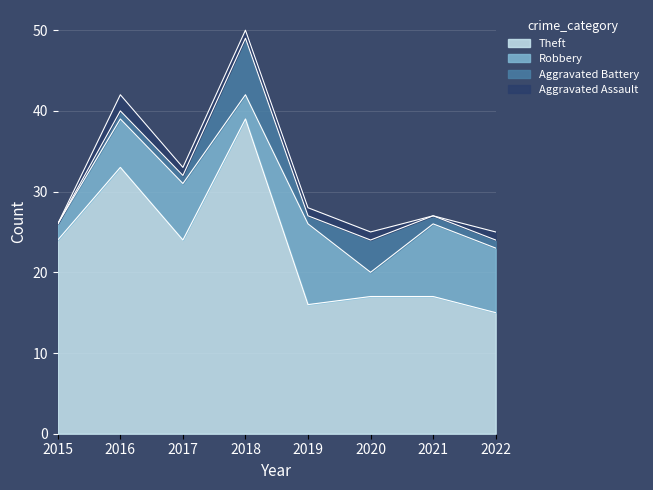

The Aggravated Assault series shows 1 at 2022. True or false?

True